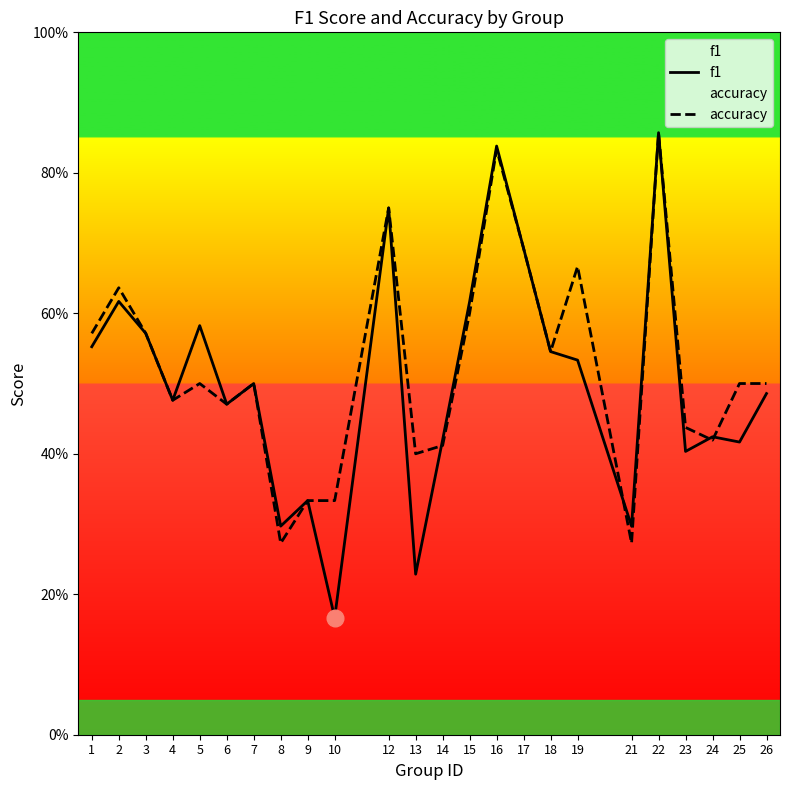

True or false: f1 has a value of 0.2 at 10.

True